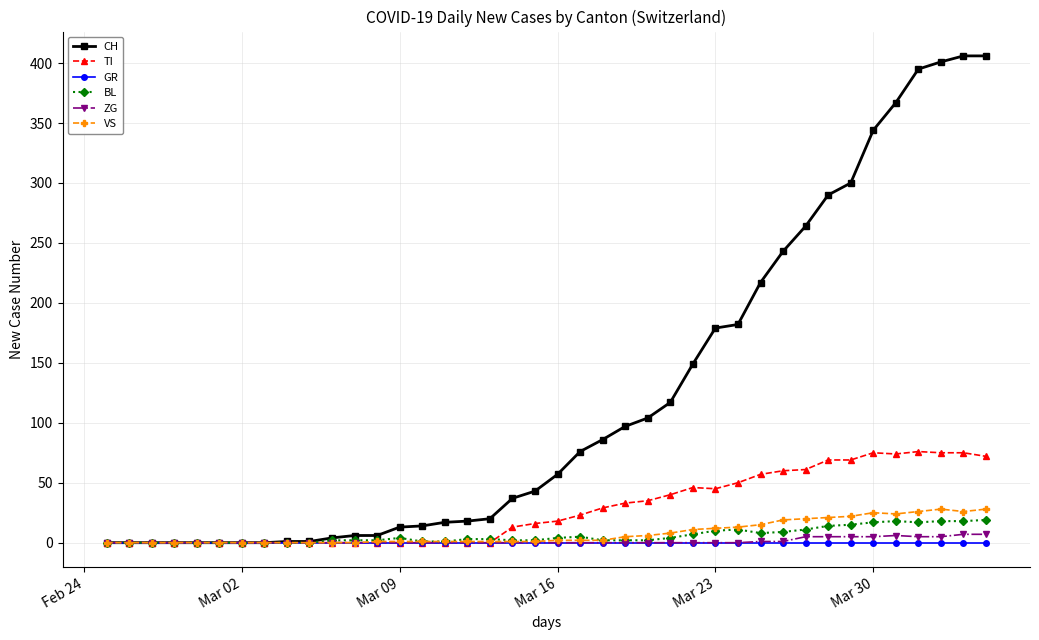

Which series has the largest total across all categories?

CH